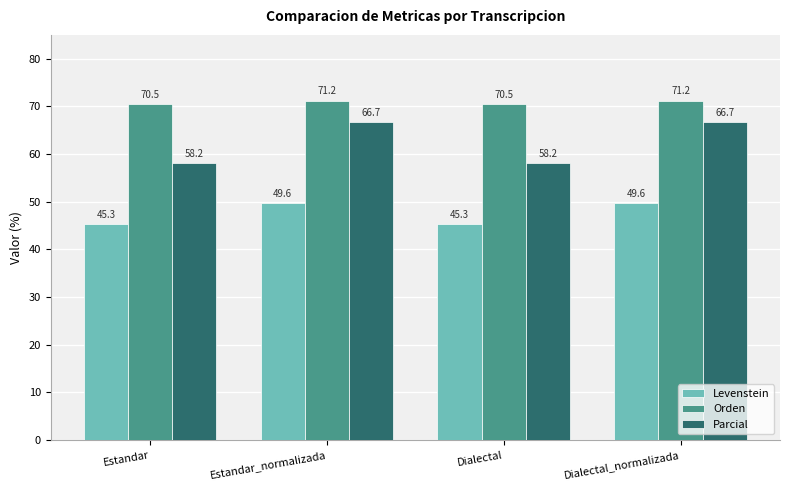

Is the value of Levenstein at Estandar_normalizada greater than the value of Orden at Dialectal?

No